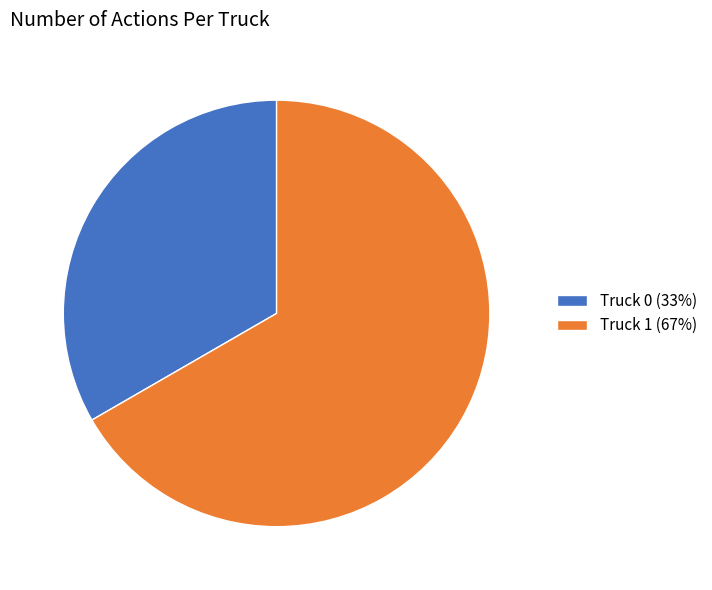

What is the majority slice?

Truck 1